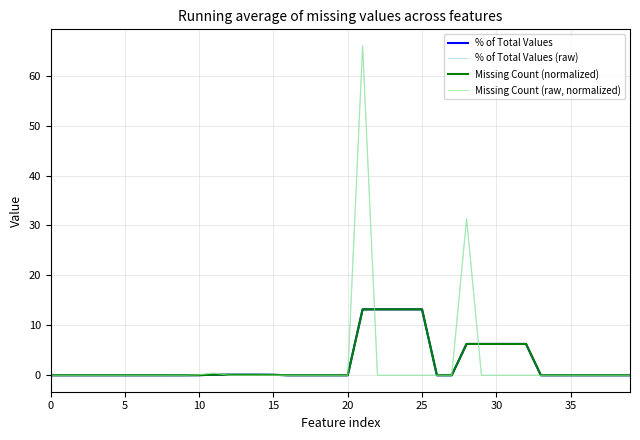

Rank the series by their maximum value, from lowest to highest.

% of Total Values, Missing Count (normalized), % of Total Values (raw), Missing Count (raw, normalized)